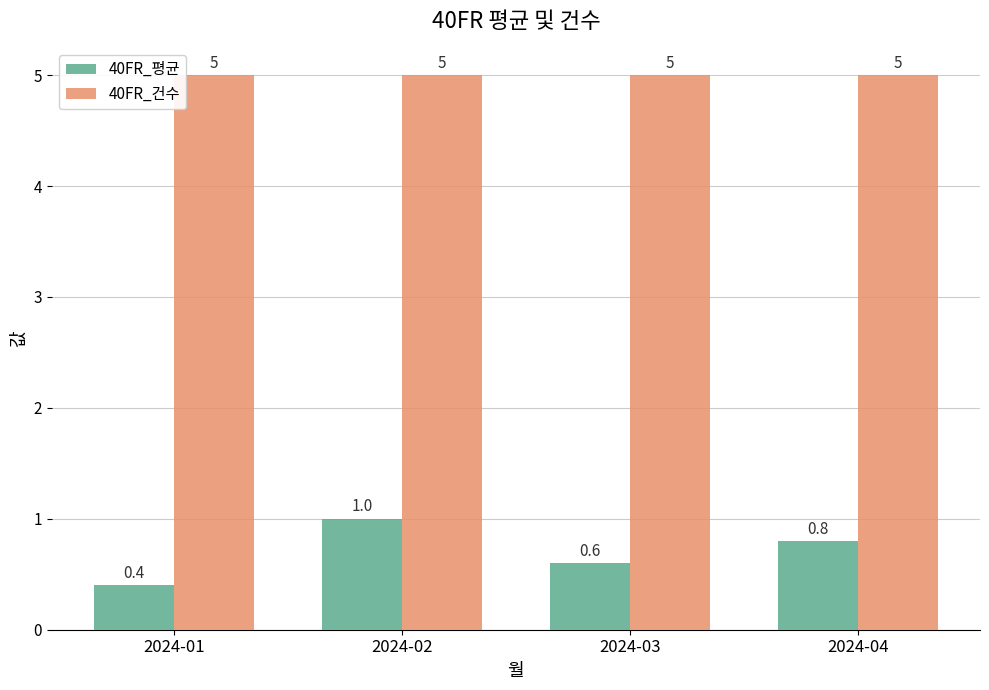

At which category is the sum across all series the highest?

2024-02